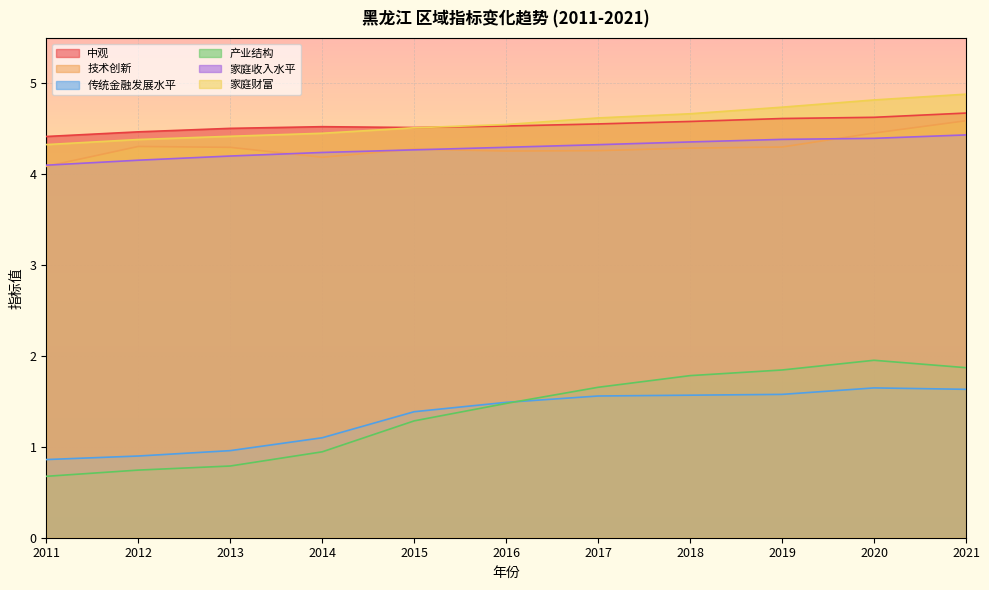

What is the approximate value of 家庭财富 at 2016?

4.5